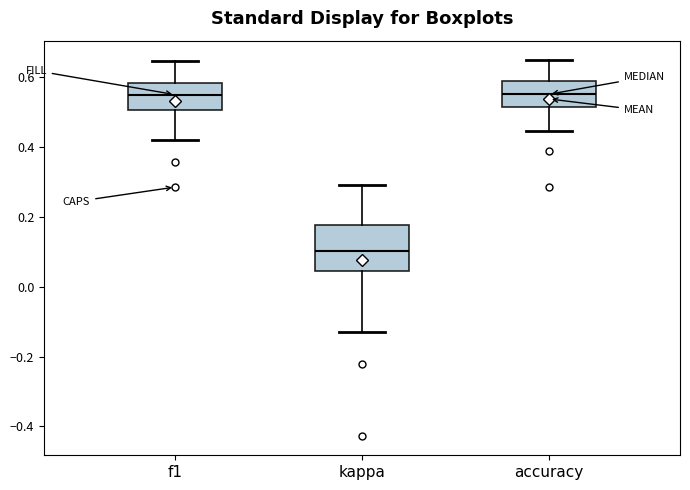

Reading left to right, transcribe this box plot: for each box, give where its median line is, the range the box spans, and where its two whiskers end, as read against the y-axis. The values are not printed on the chart, so give them approximately, as read against the axis.

f1: median 0.56, box 0.50 to 0.58, whiskers 0.42 to 0.64
kappa: median 0.10, box 0.04 to 0.18, whiskers -0.14 to 0.30
accuracy: median 0.56, box 0.52 to 0.58, whiskers 0.44 to 0.66